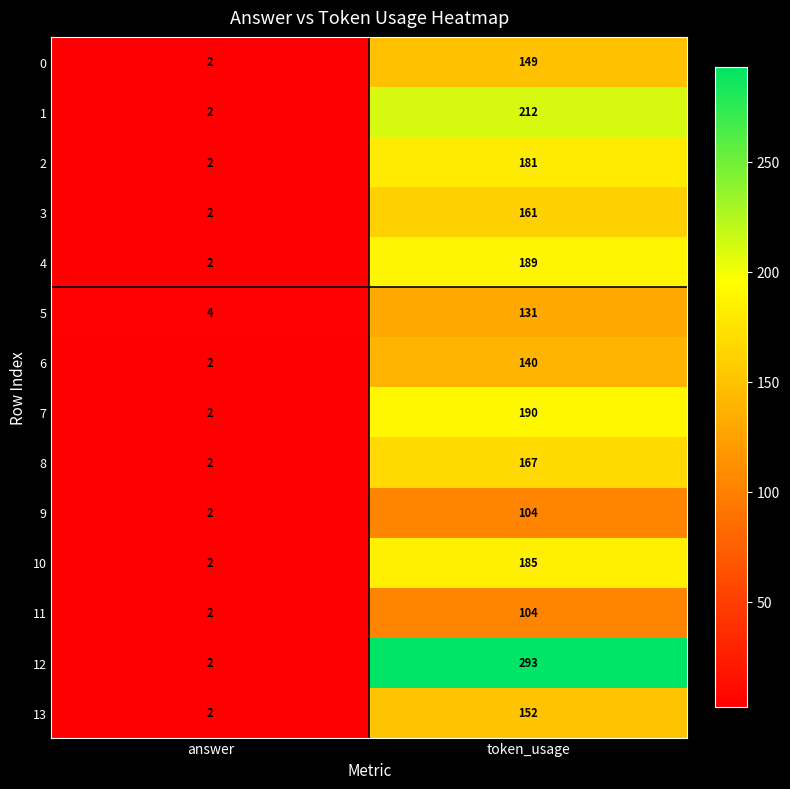

Reading left to right, extract all data points from this chart.

0: 2	149
1: 2	212
2: 2	181
3: 2	161
4: 2	189
5: 4	131
6: 2	140
7: 2	190
8: 2	167
9: 2	104
10: 2	185
11: 2	104
12: 2	293
13: 2	152